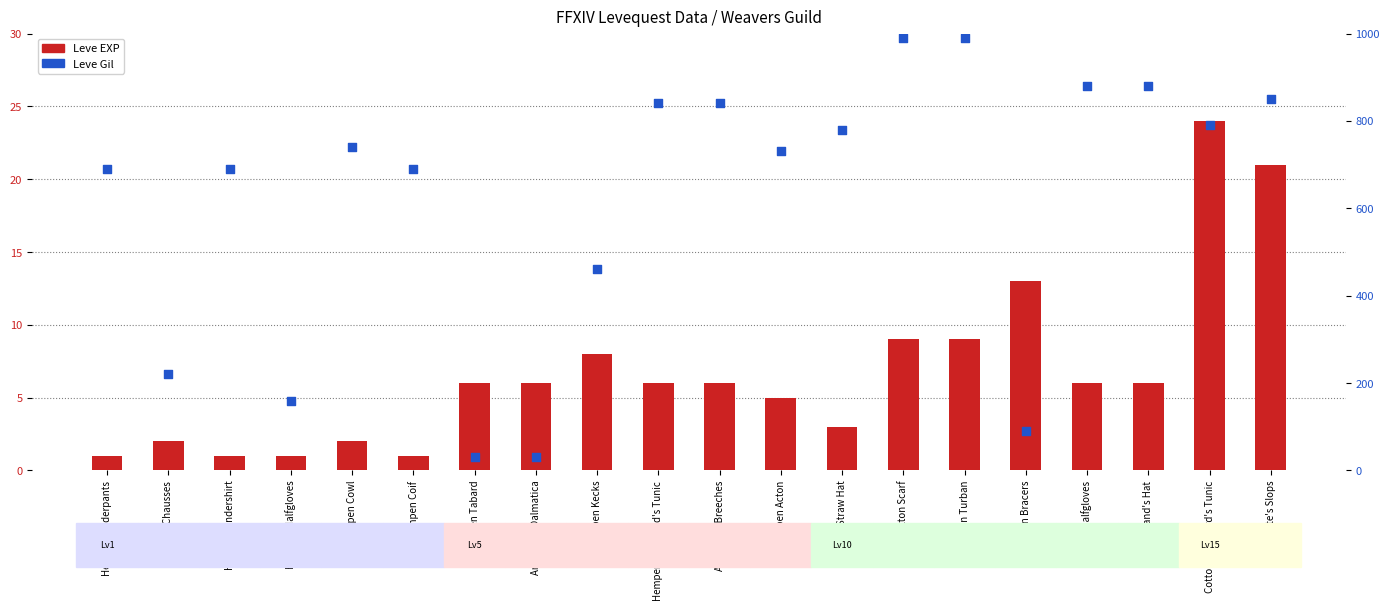

Which series has the widest spread of Y values?

Leve Gil